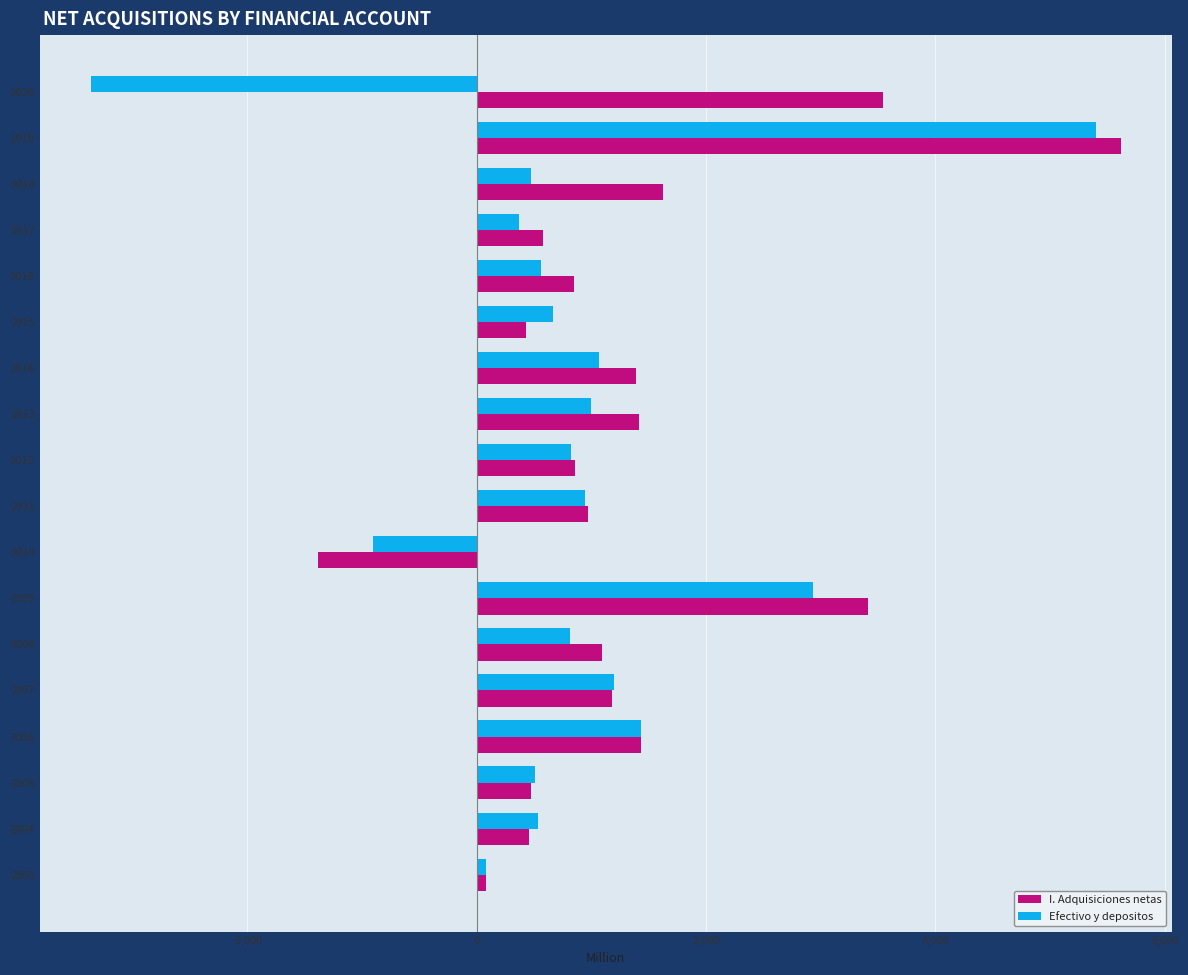

How many values in I. Adquisiciones netas are above zero?

17